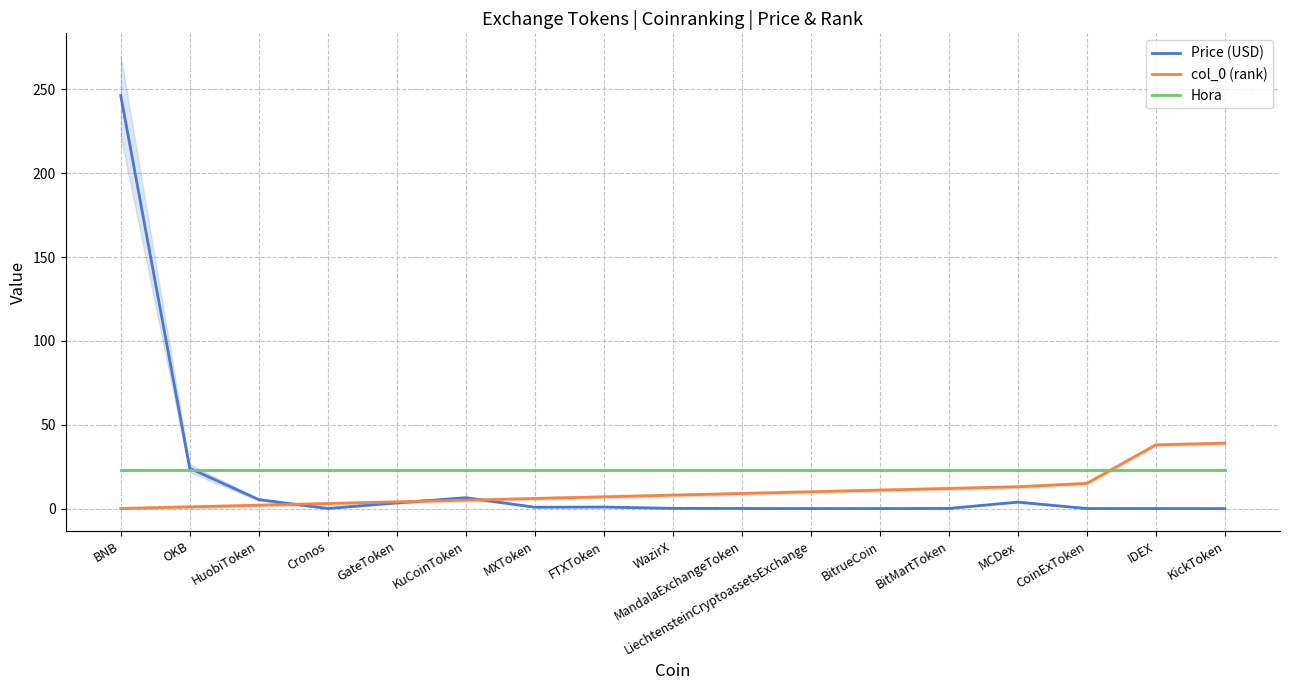

Which category has the lowest value across all series?

BNB